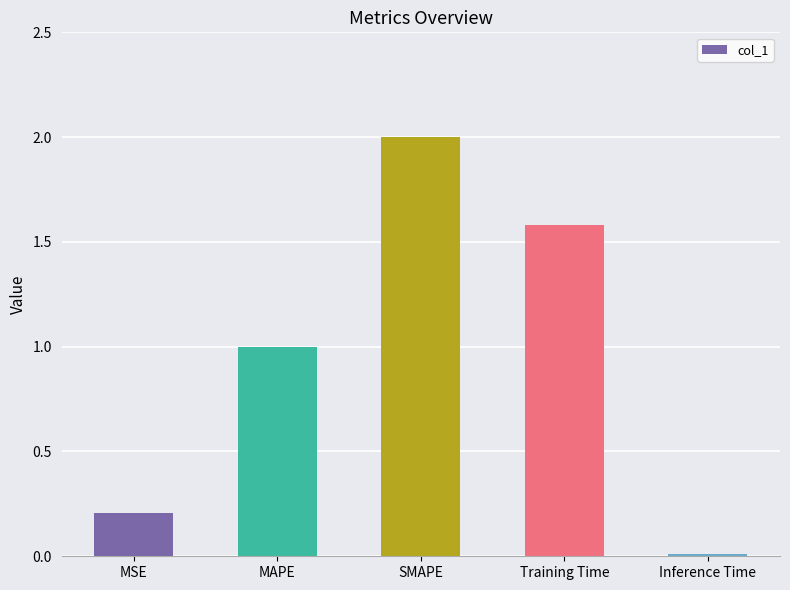

Count the number of data series in this chart.

1